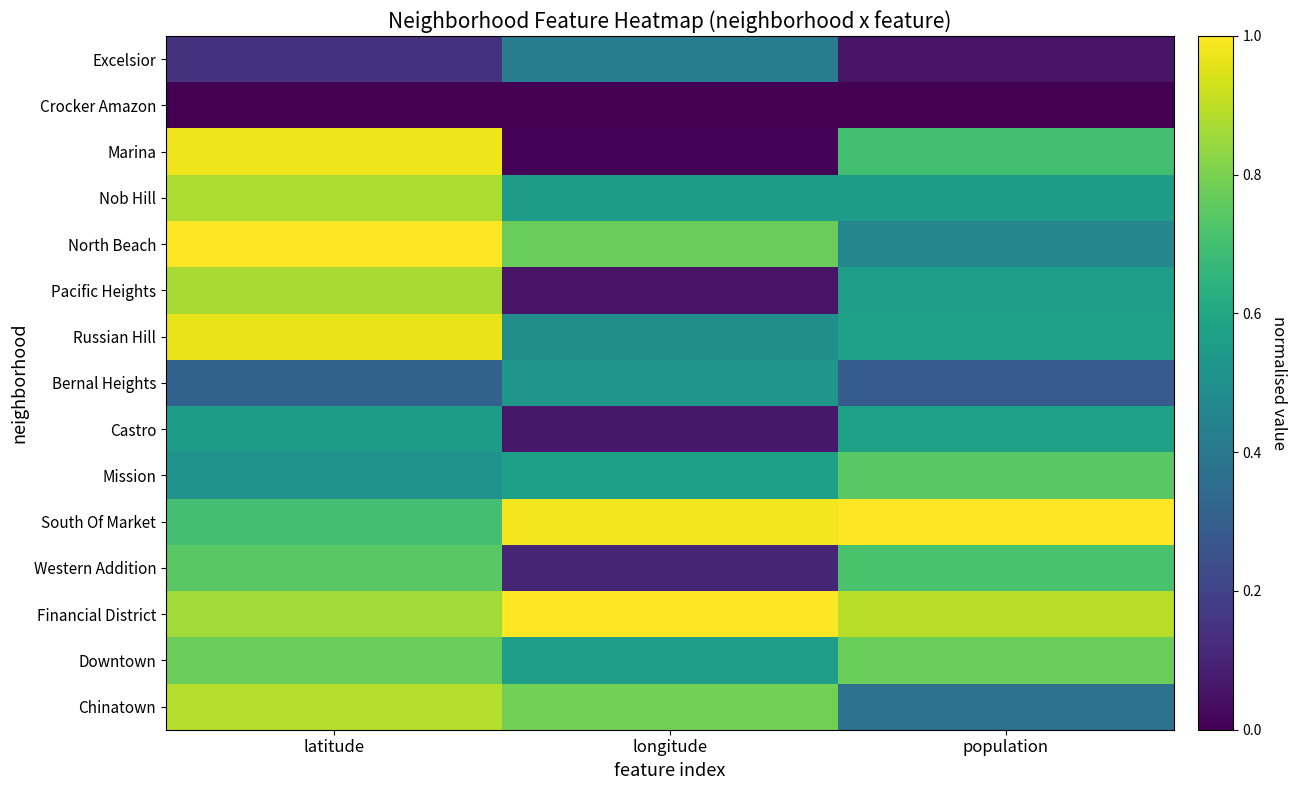

Reading left to right, what are all the values shown in this chart?

Excelsior: latitude=0.1	longitude=0.4	population=0.1
Crocker Amazon: latitude=0.0	longitude=0.0	population=0.0
Marina: latitude=1.0	longitude=0.0	population=0.7
Nob Hill: latitude=0.9	longitude=0.6	population=0.6
North Beach: latitude=1.0	longitude=0.8	population=0.5
Pacific Heights: latitude=0.9	longitude=0.1	population=0.6
Russian Hill: latitude=1.0	longitude=0.5	population=0.6
Bernal Heights: latitude=0.3	longitude=0.5	population=0.3
Castro: latitude=0.6	longitude=0.1	population=0.6
Mission: latitude=0.5	longitude=0.6	population=0.7
South Of Market: latitude=0.7	longitude=1.0	population=1.0
Western Addition: latitude=0.7	longitude=0.1	population=0.7
Financial District: latitude=0.9	longitude=1.0	population=0.9
Downtown: latitude=0.8	longitude=0.6	population=0.8
Chinatown: latitude=0.9	longitude=0.8	population=0.4